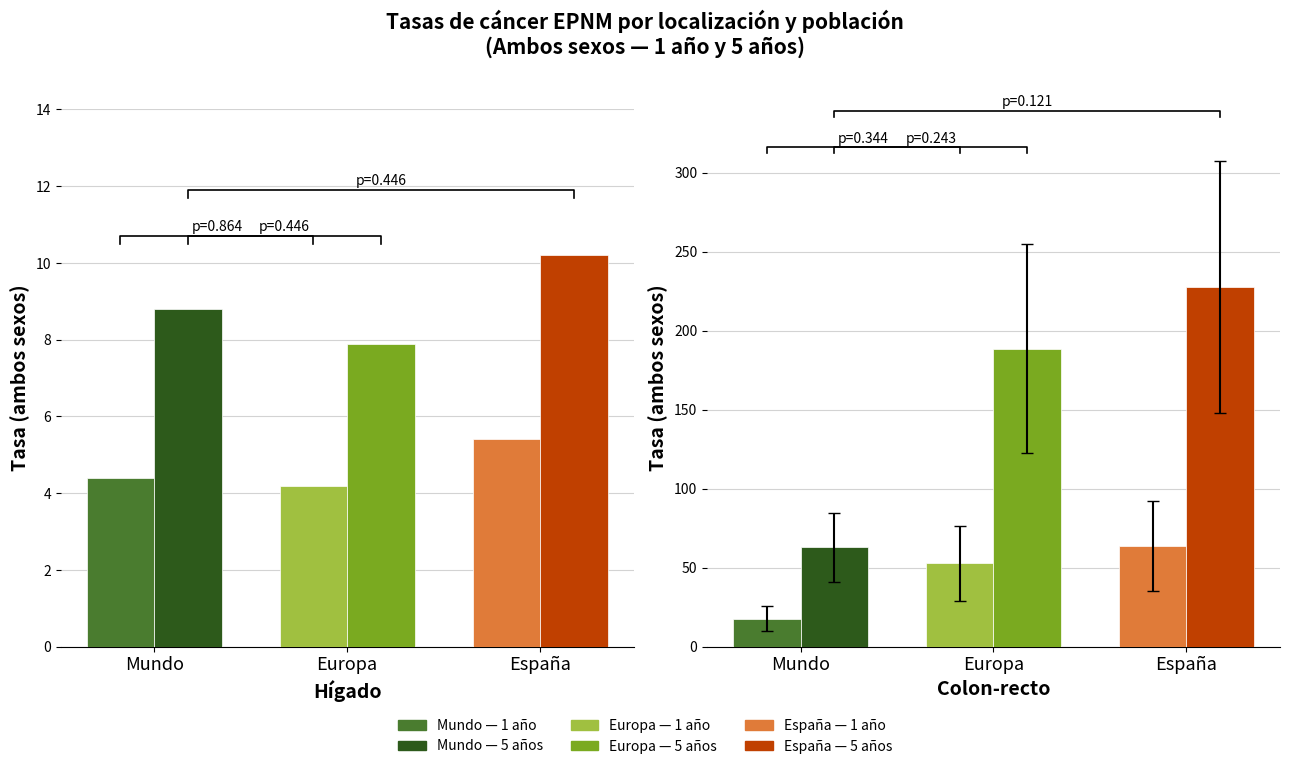

True or false: Tasa 1 año - Hígado has a value of 5.7 at Europa.

False